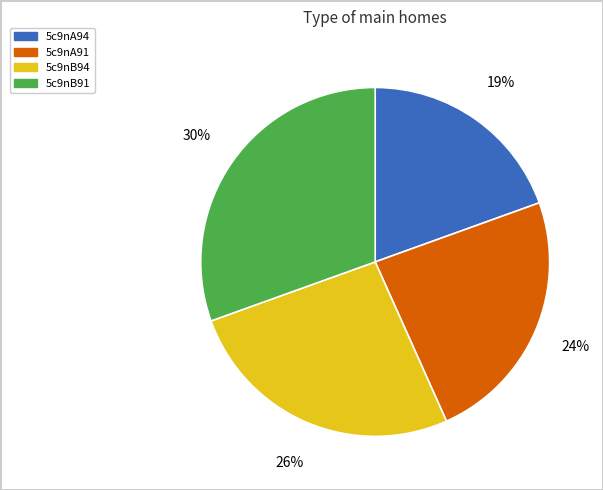

To the nearest percent, what portion does 5c9nB91 represent?

30%